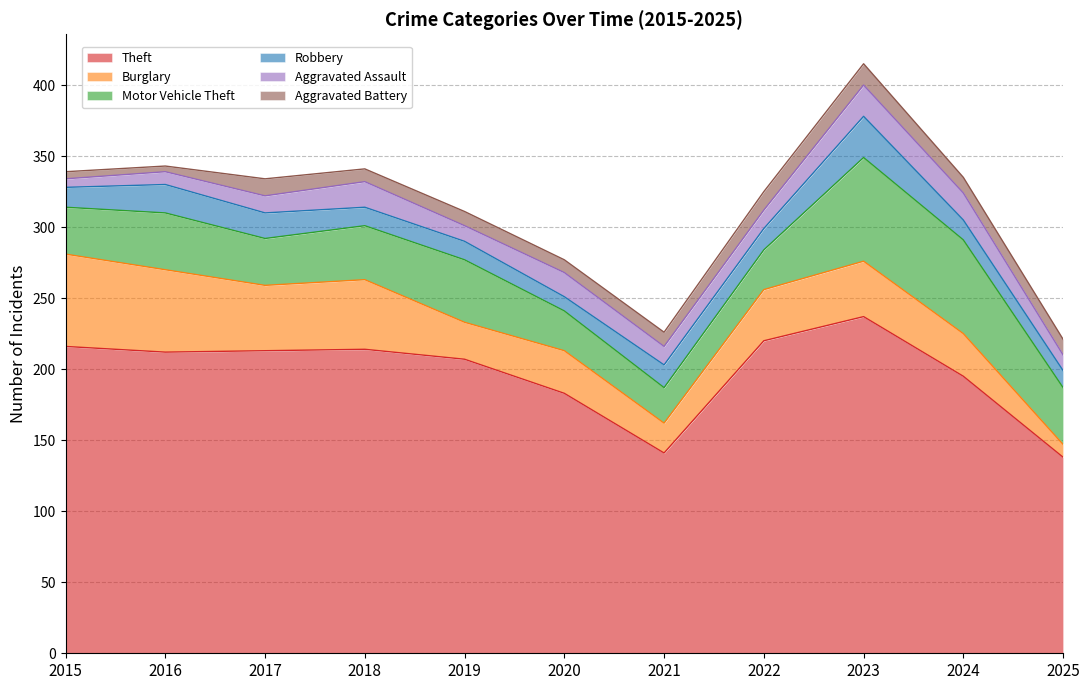

At which label does Aggravated Assault first exceed 13?

2018